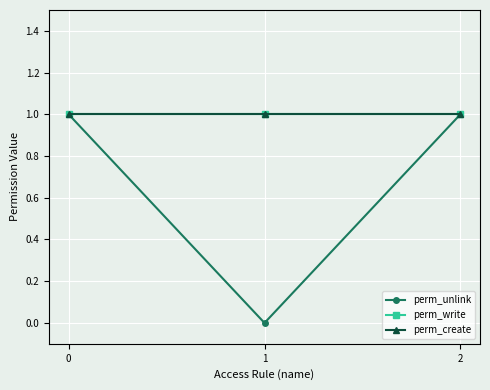

What is the greatest value displayed?

1